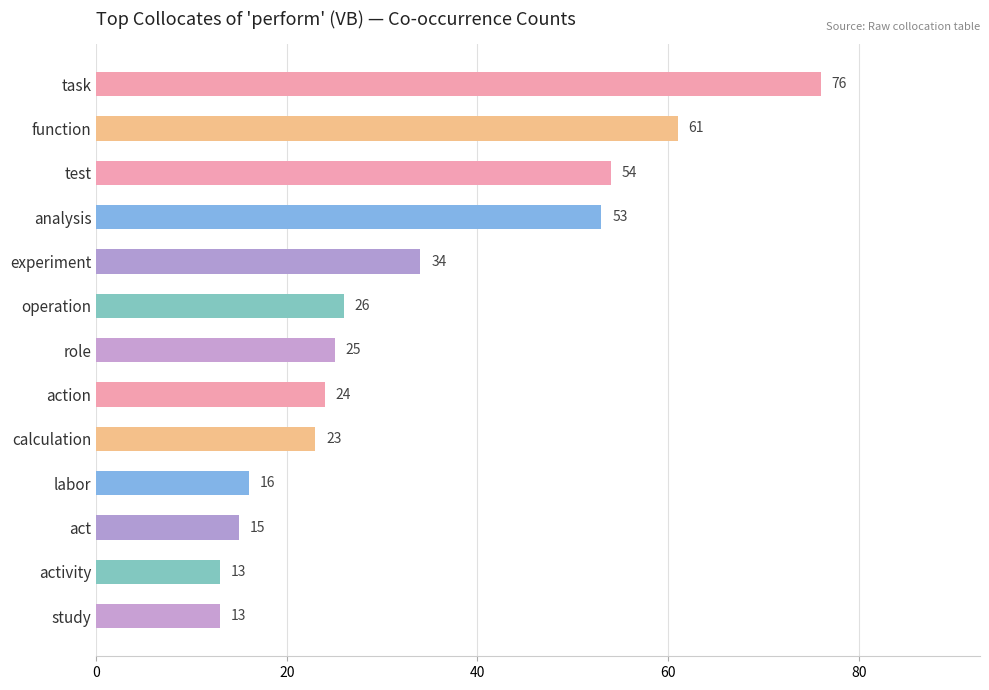

True or false: the data shows 23 at calculation.

True